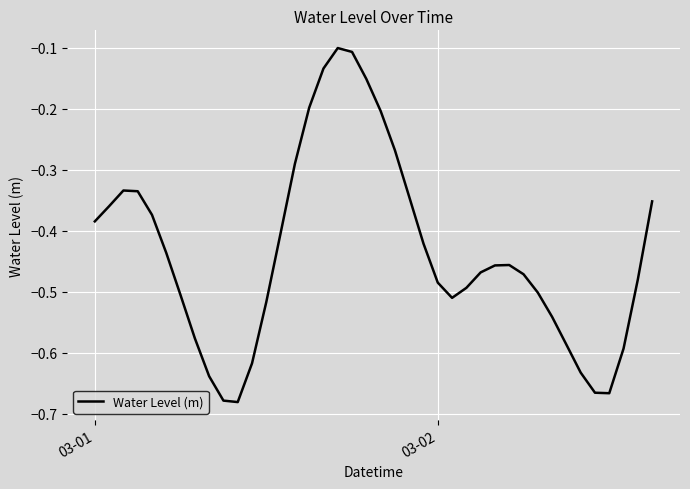

What is the difference between the maximum and minimum values?

0.6